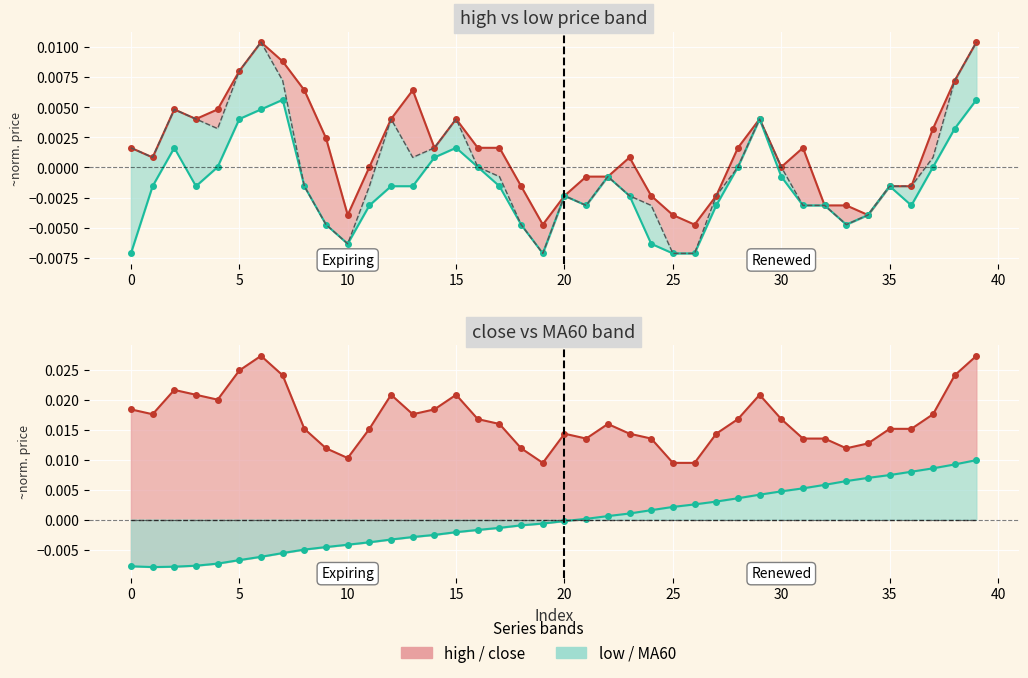

Which series has the largest total across all categories?

close